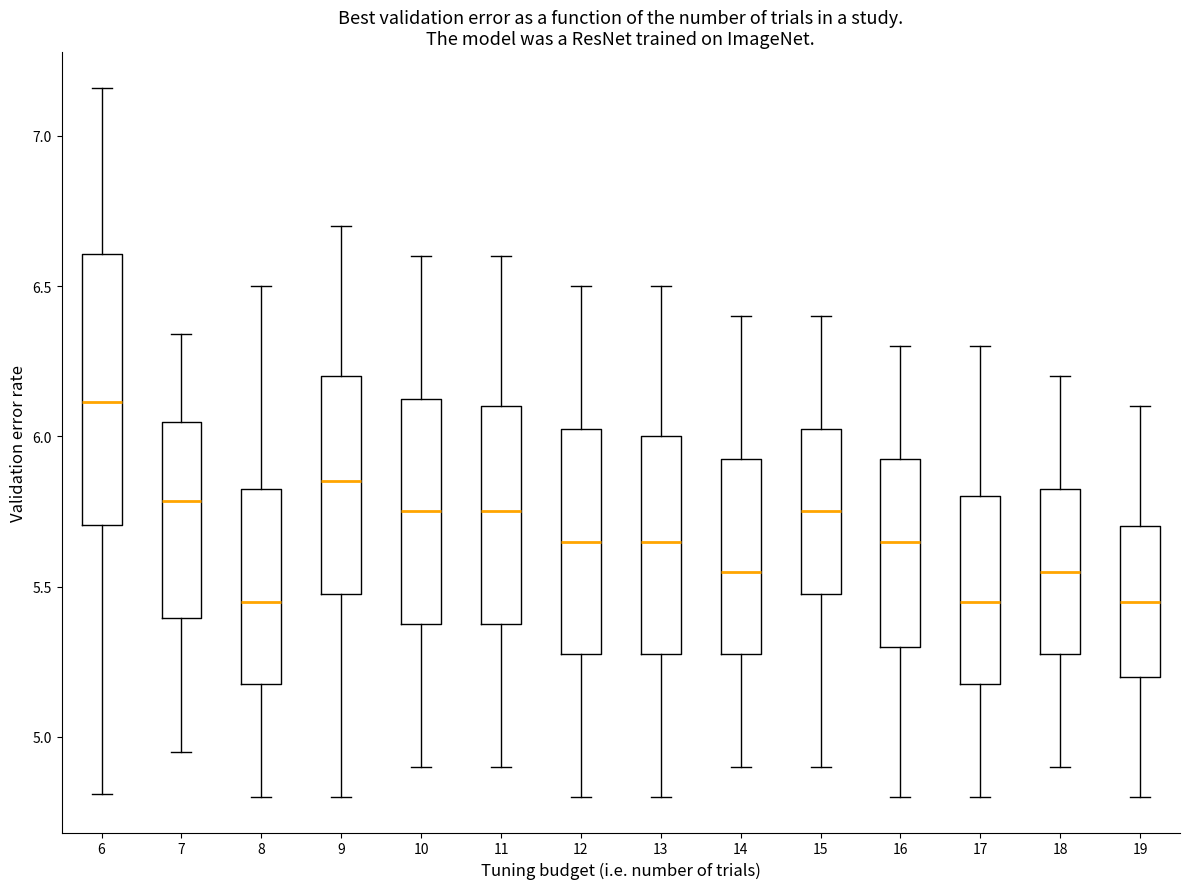

Reading left to right, transcribe this box plot: for each box, give where its median line is, the range the box spans, and where its two whiskers end, as read against the y-axis. The values are not printed on the chart, so give them approximately, as read against the axis.

6: median 6.10, box 5.70 to 6.60, whiskers 4.80 to 7.15
7: median 5.80, box 5.40 to 6.05, whiskers 4.95 to 6.35
8: median 5.45, box 5.20 to 5.85, whiskers 4.80 to 6.50
9: median 5.85, box 5.50 to 6.20, whiskers 4.80 to 6.70
10: median 5.75, box 5.40 to 6.15, whiskers 4.90 to 6.60
11: median 5.75, box 5.40 to 6.10, whiskers 4.90 to 6.60
12: median 5.65, box 5.30 to 6.05, whiskers 4.80 to 6.50
13: median 5.65, box 5.30 to 6.00, whiskers 4.80 to 6.50
14: median 5.55, box 5.30 to 5.95, whiskers 4.90 to 6.40
15: median 5.75, box 5.50 to 6.05, whiskers 4.90 to 6.40
16: median 5.65, box 5.30 to 5.95, whiskers 4.80 to 6.30
17: median 5.45, box 5.20 to 5.80, whiskers 4.80 to 6.30
18: median 5.55, box 5.30 to 5.85, whiskers 4.90 to 6.20
19: median 5.45, box 5.20 to 5.70, whiskers 4.80 to 6.10